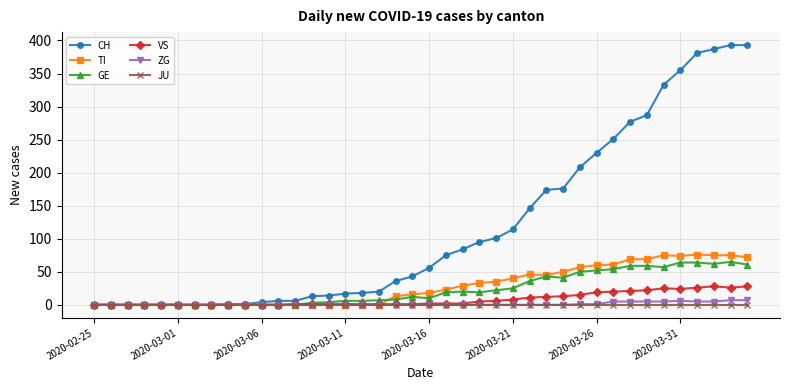

True or false: ZG has more than 0 points higher than both neighbors.

True